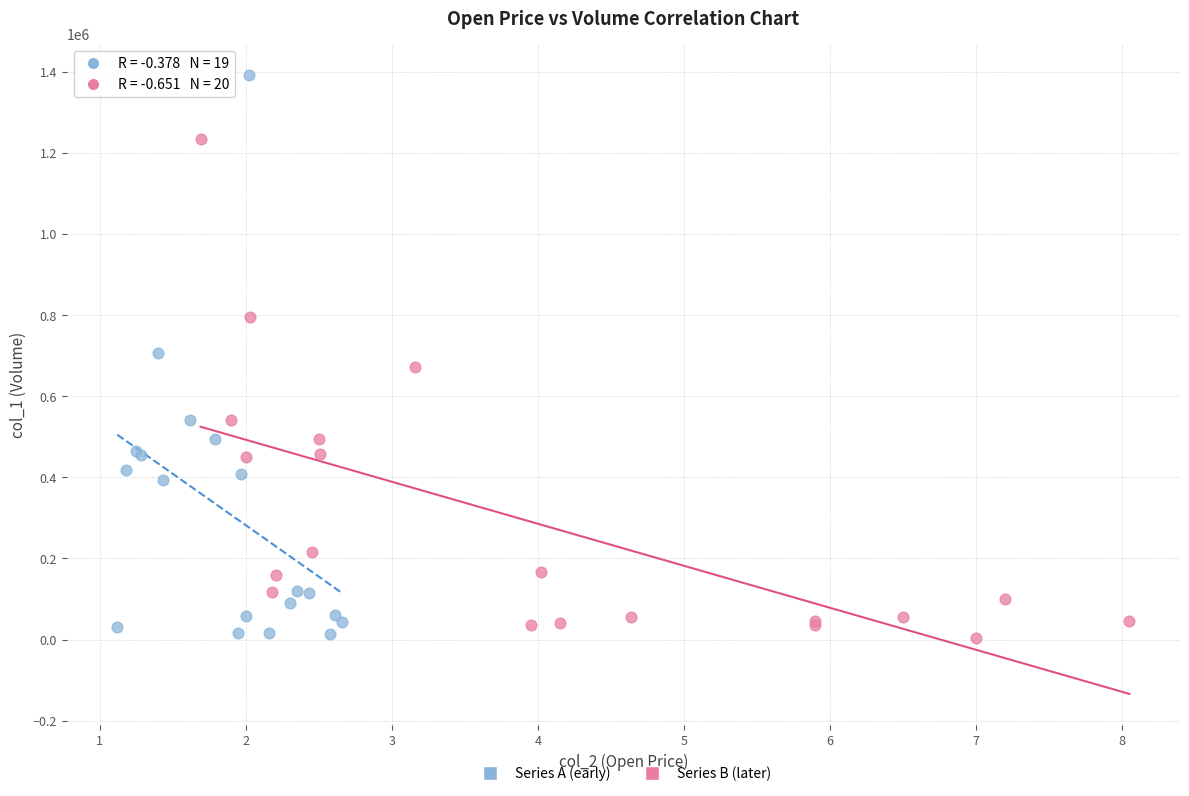

Which series has the largest Y range (max minus min)?

Series A (early)